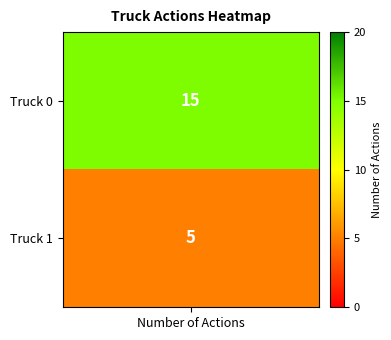

At which category does the chart reach its peak across all series?

Truck 0